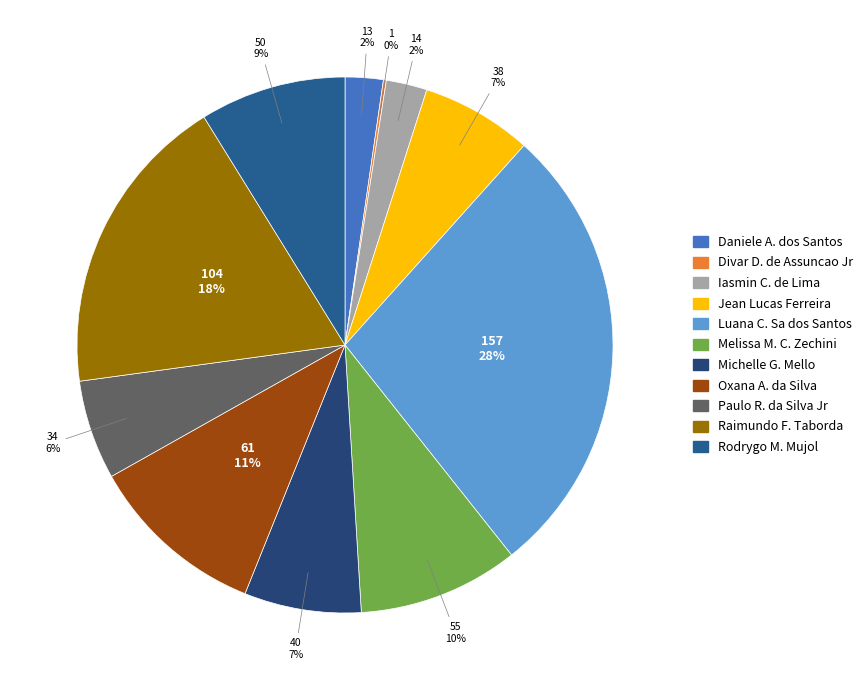

Rank the categories by value from lowest to highest.

Divar Dias de Assuncao Junior, Daniele Aparecida dos Santos, Iasmin Correa de Lima, Paulo Roberto da Silva Junior, Jean Lucas Ferreira, Michelle Goncalves Mello, Rodrygo Moura Mujol, Melissa Maria Caleffi Zechini, Oxana Andreli da Silva, Raimundo Francisco Taborda, Luana Cristine Sa dos Santos